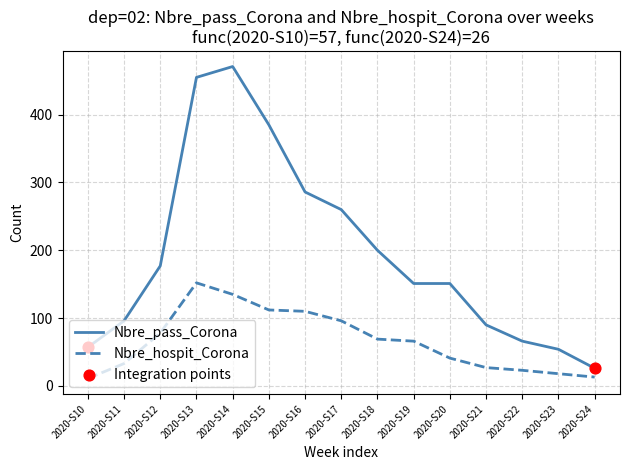

Is the value of Nbre_pass_Corona at 2020-S17 greater than the value of Nbre_hospit_Corona at 2020-S16?

Yes